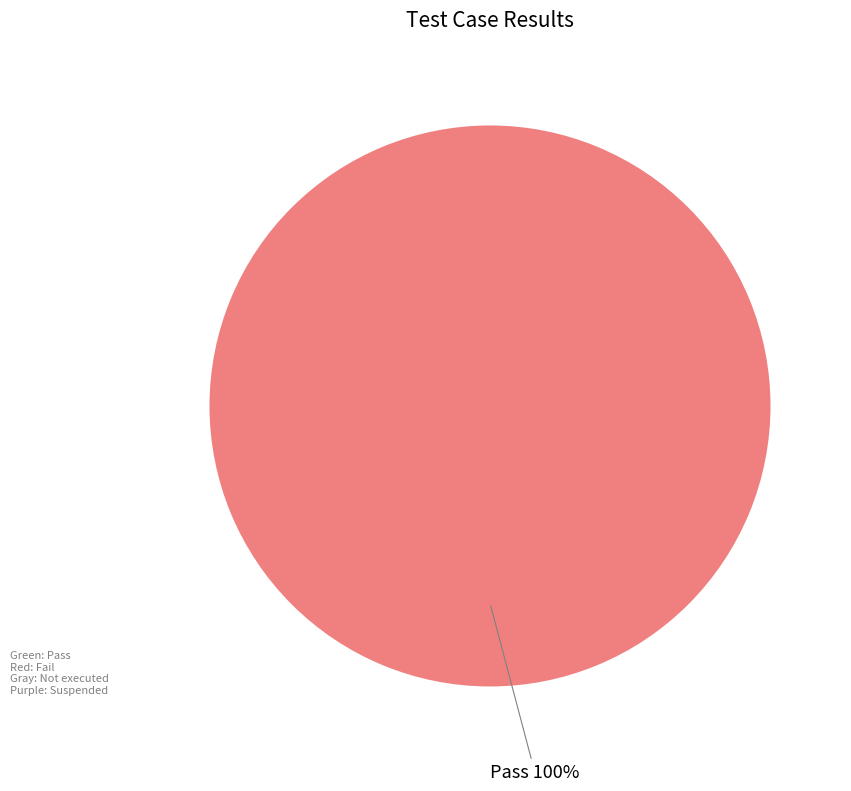

Is there any slice that represents more than half of the pie?

Yes